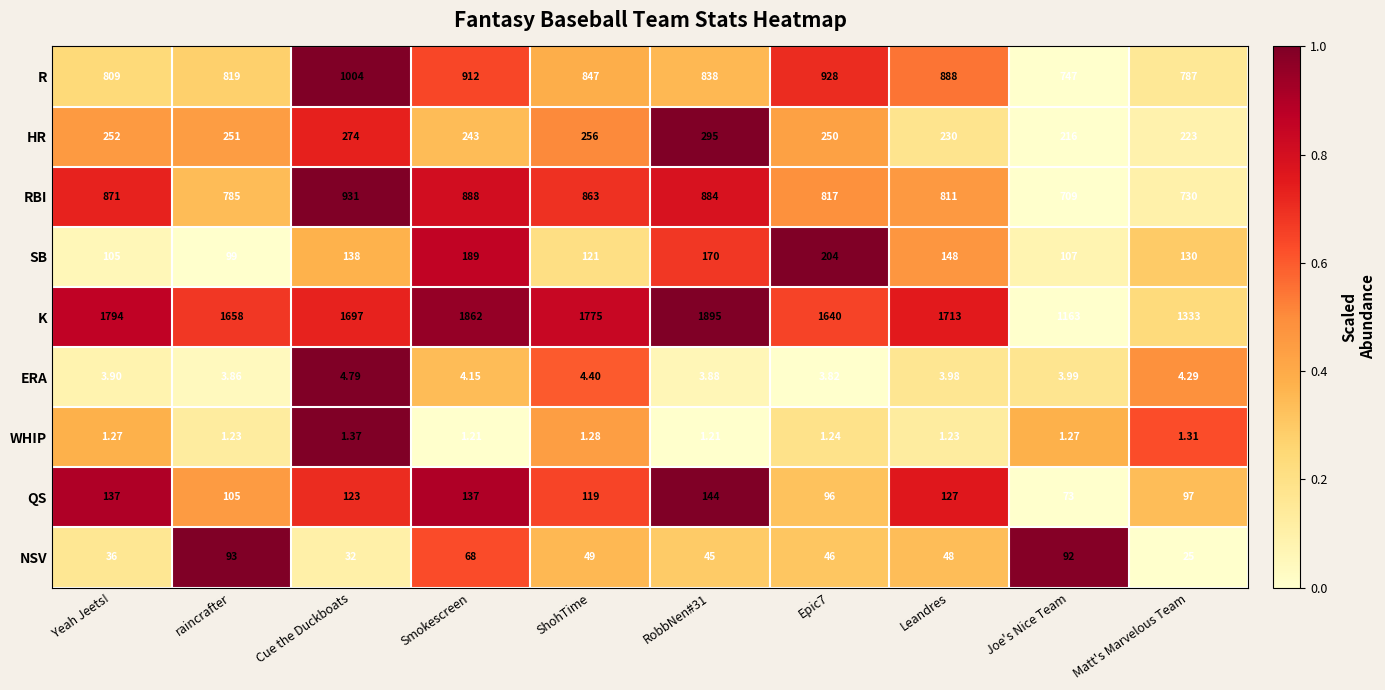

Between Yeah Jeets! and raincrafter, which series saw the biggest shift?

K